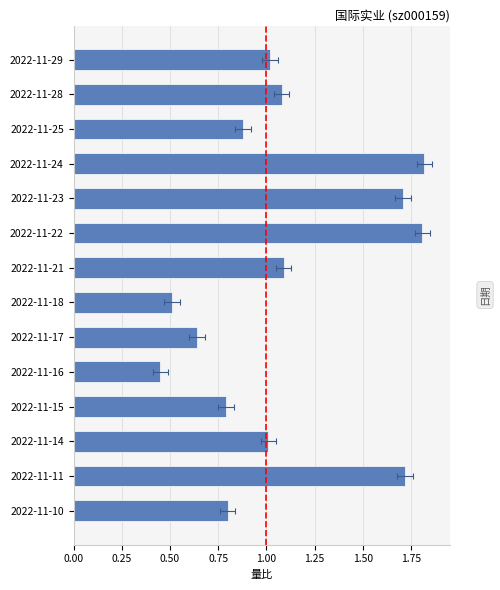

What is the sum of all values?

15.3